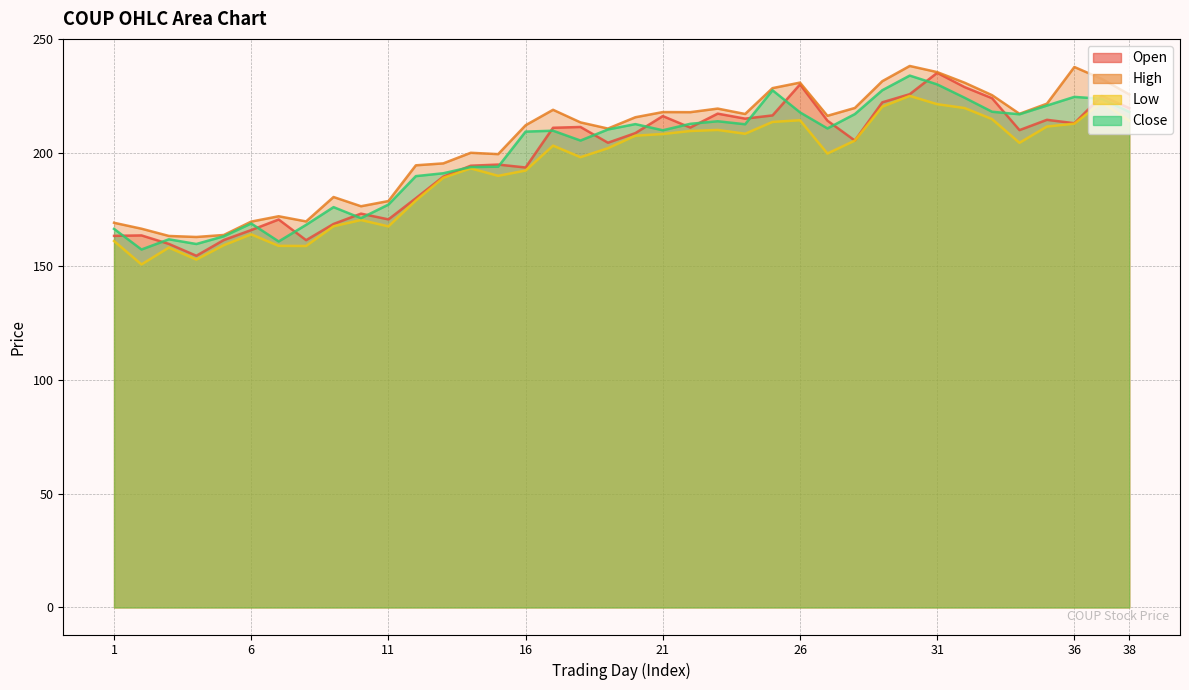

Does the chart have visible grid lines?

Yes